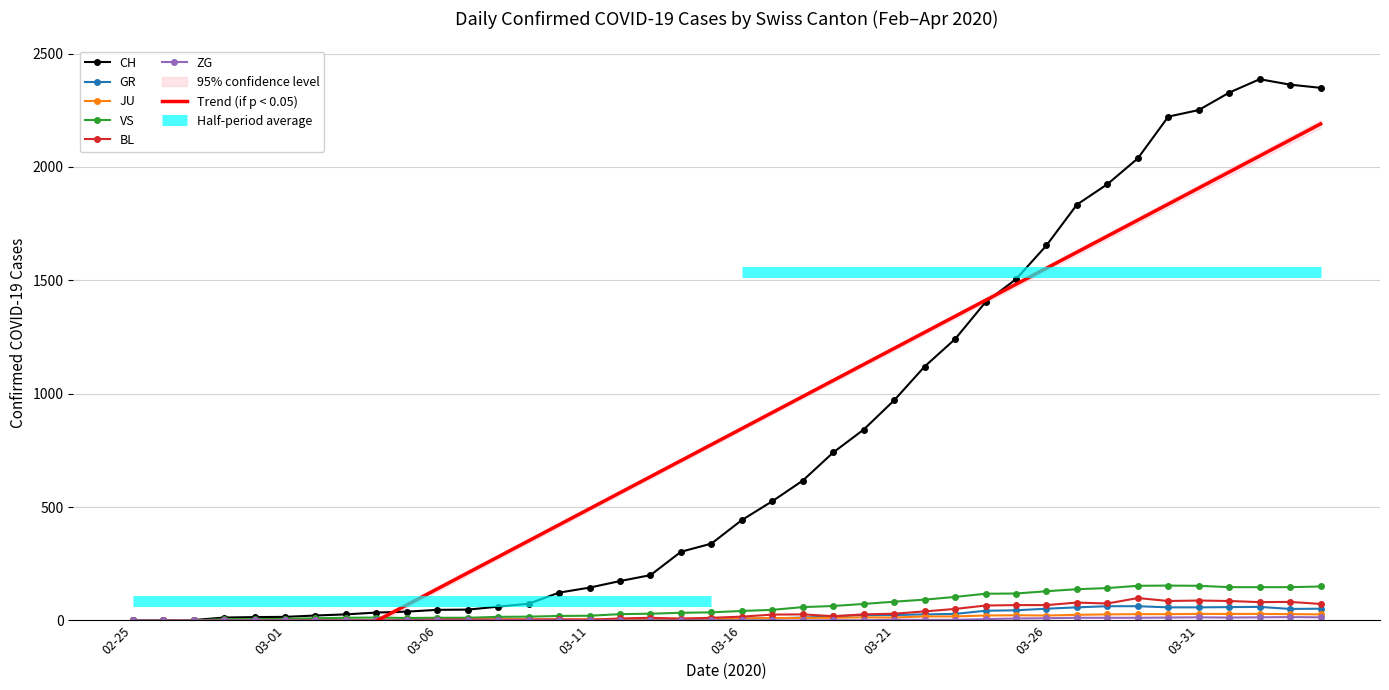

What is the spread (max minus min) of values at 14?

123